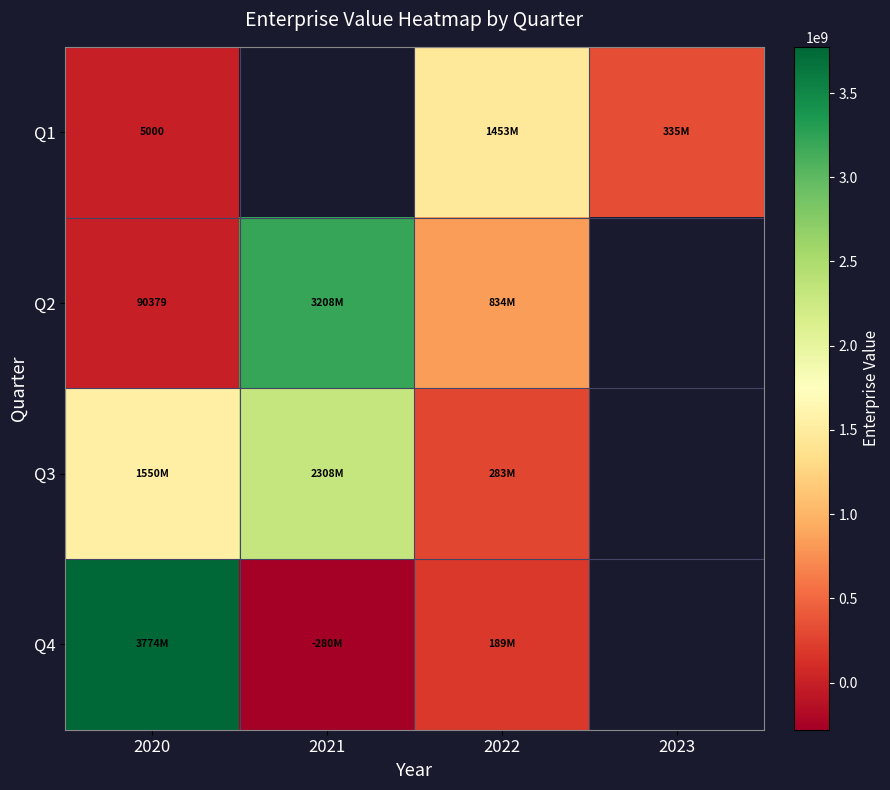

What is the spread (max minus min) of values at 2022?

1264085267.7